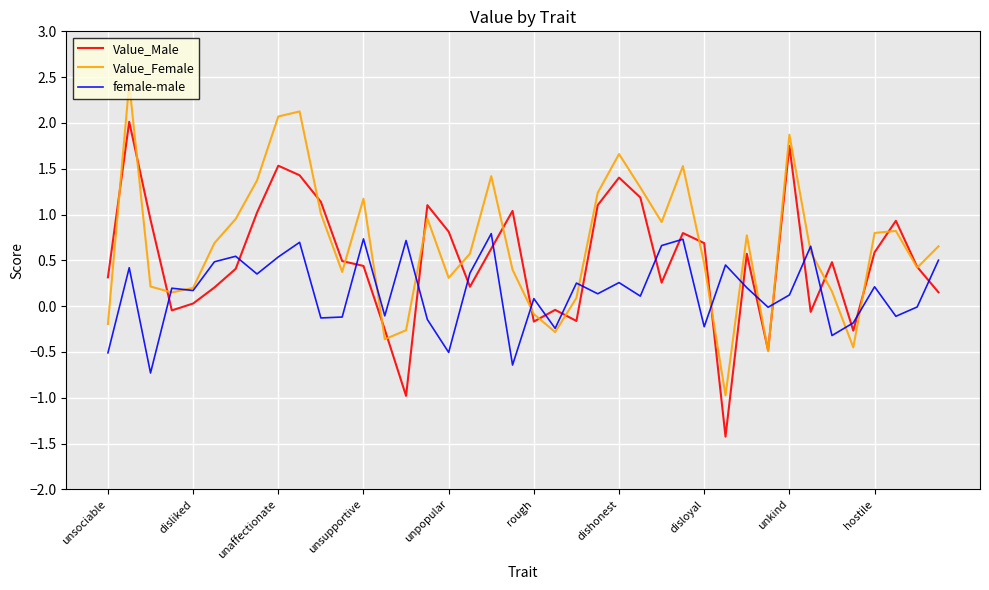

True or false: Value_Male and female-male intersect in this chart.

True